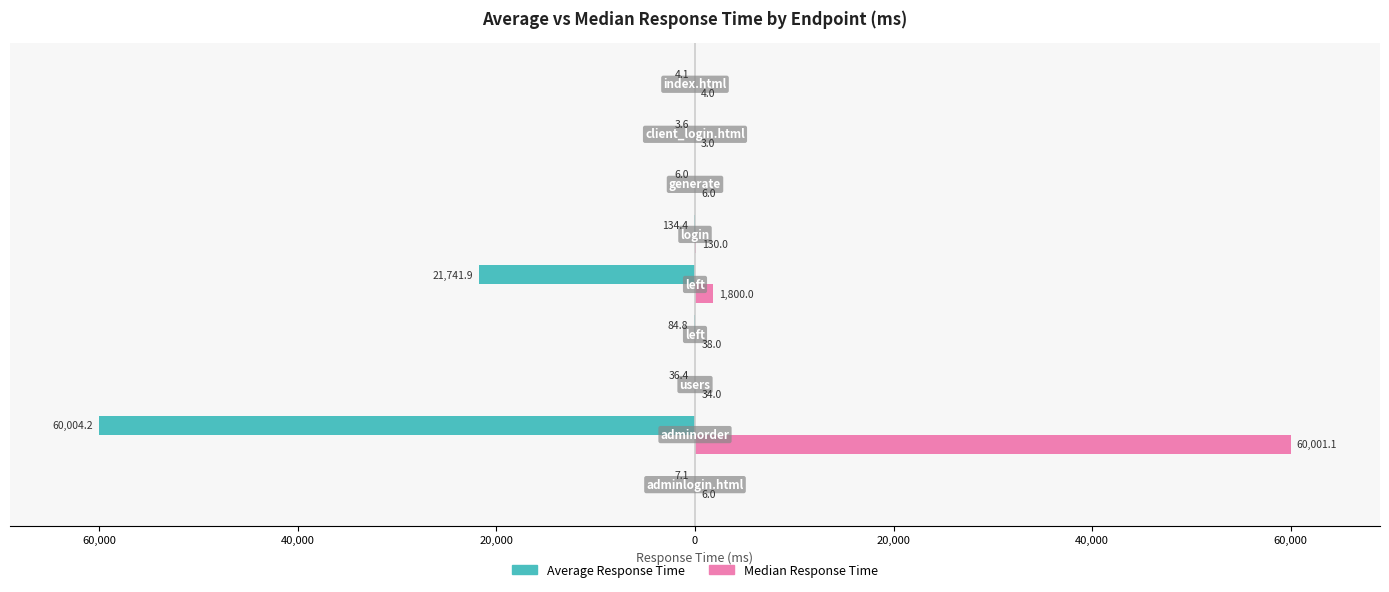

What are all the series names shown in the legend?

Average Response Time, Median Response Time